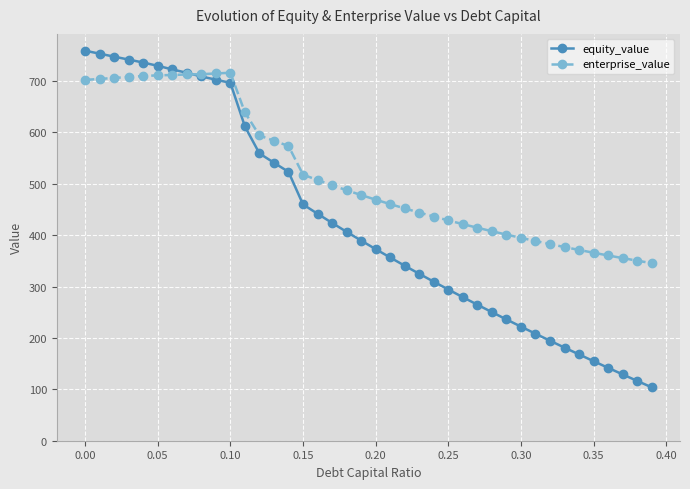

Rank the series by their maximum value, from highest to lowest.

equity_value, enterprise_value